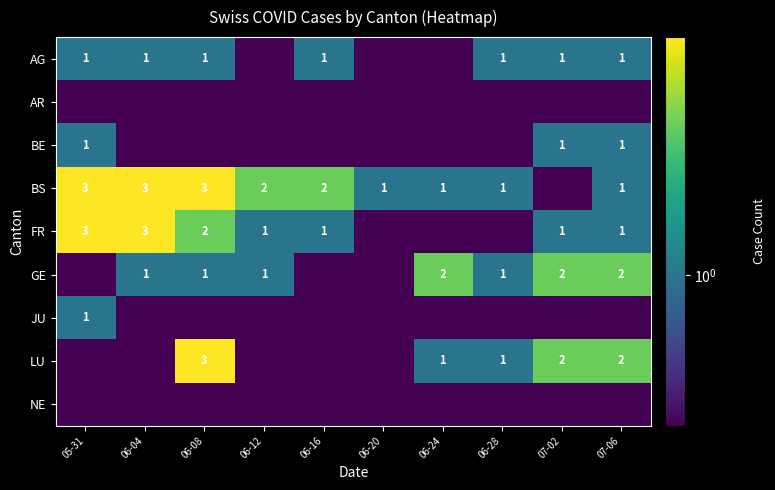

The BS series shows 0.3 at 06-20. True or false?

False